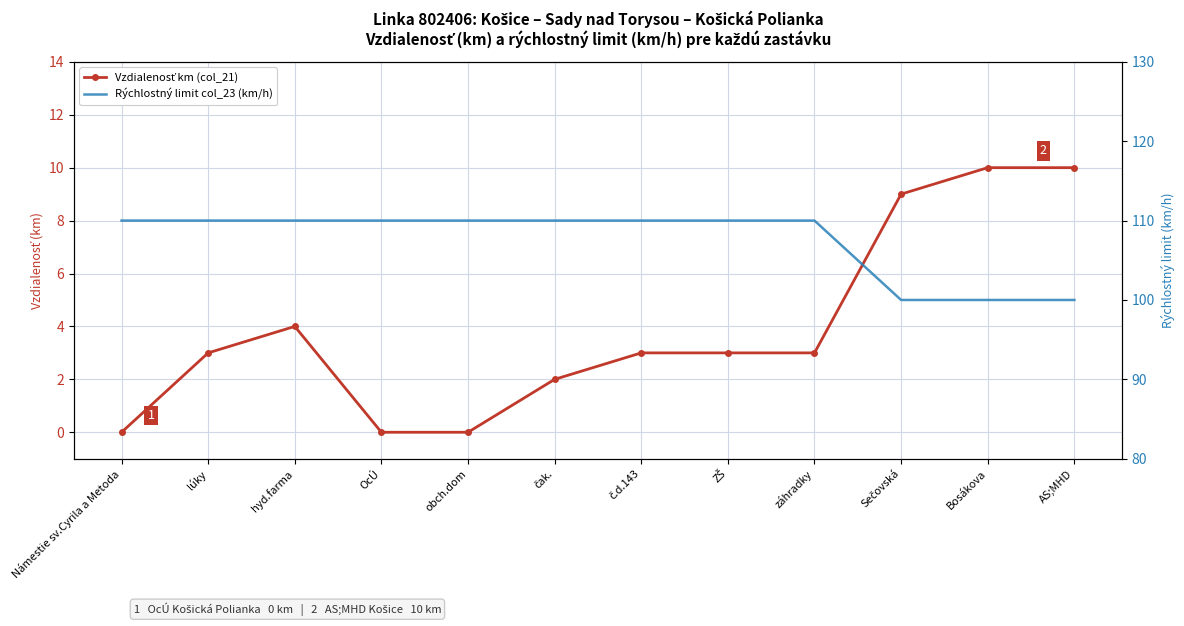

What is the difference between the Vzdialenosť km (col_21) values at OcÚ and hyd.farma?

4